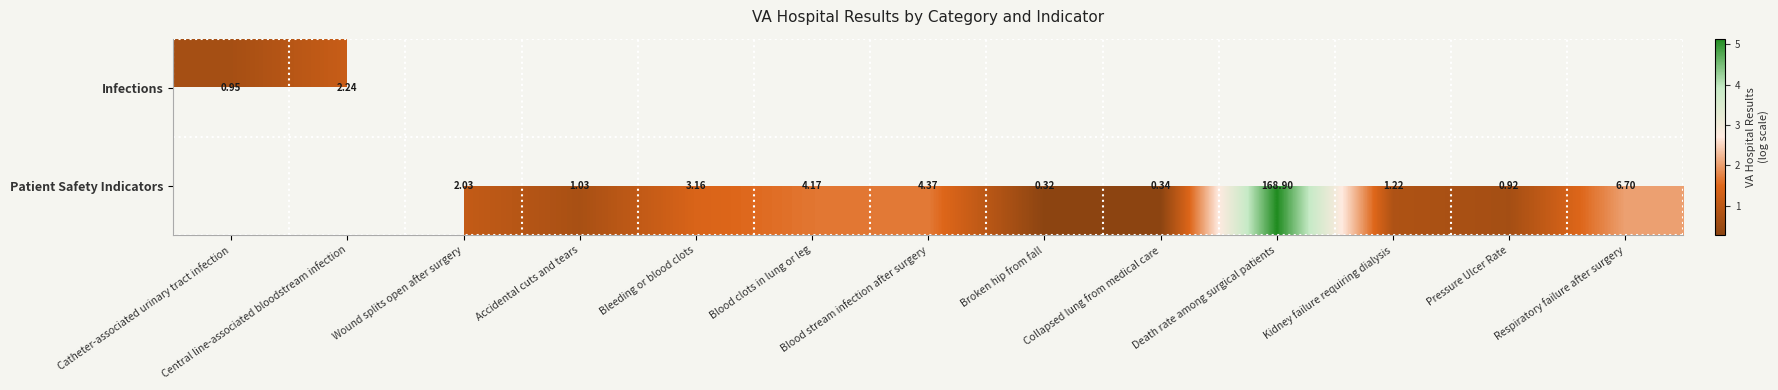

Which category has the highest value in the Infections series?

Central line-associated bloodstream infection